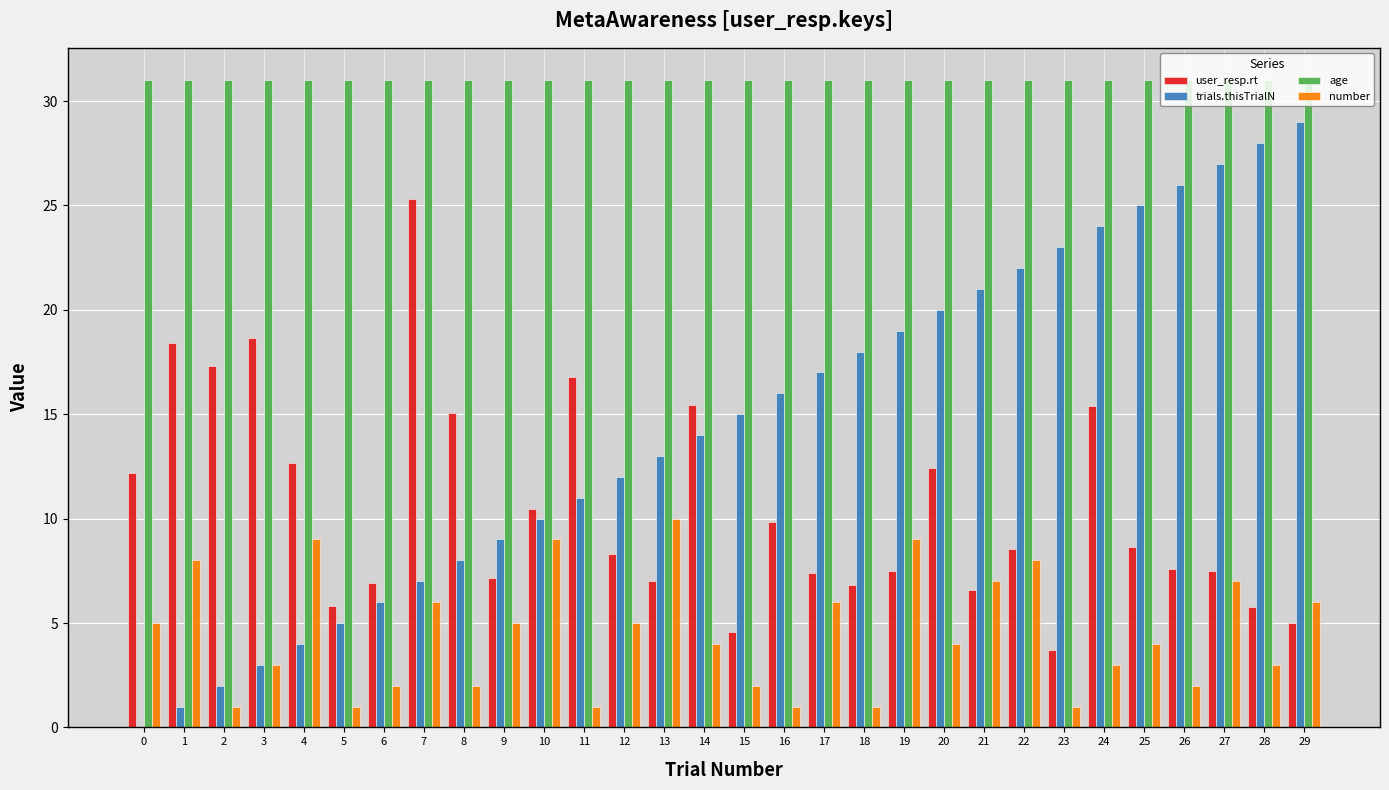

Are the bars horizontal?

No